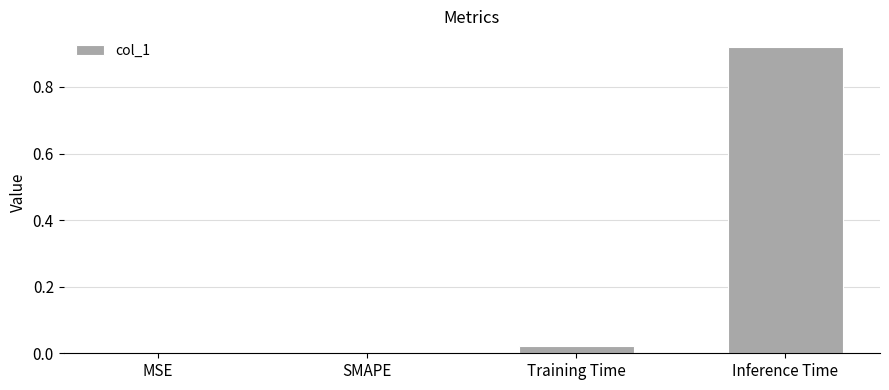

Between Inference Time and MSE, which is larger?

Inference Time